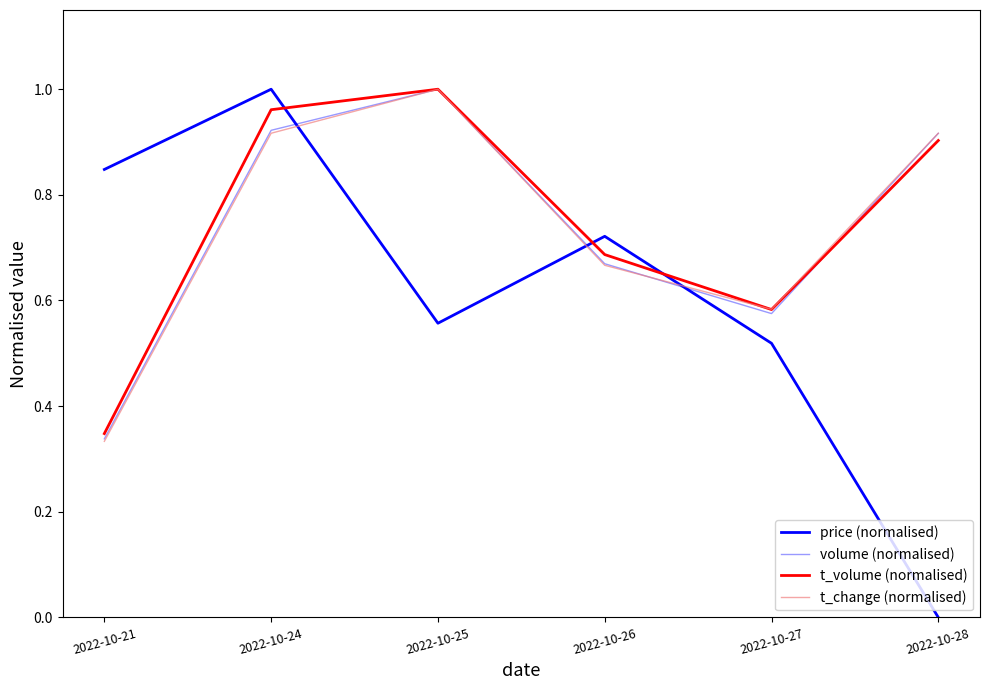

Which series has the largest total across all categories?

t_volume (normalised)